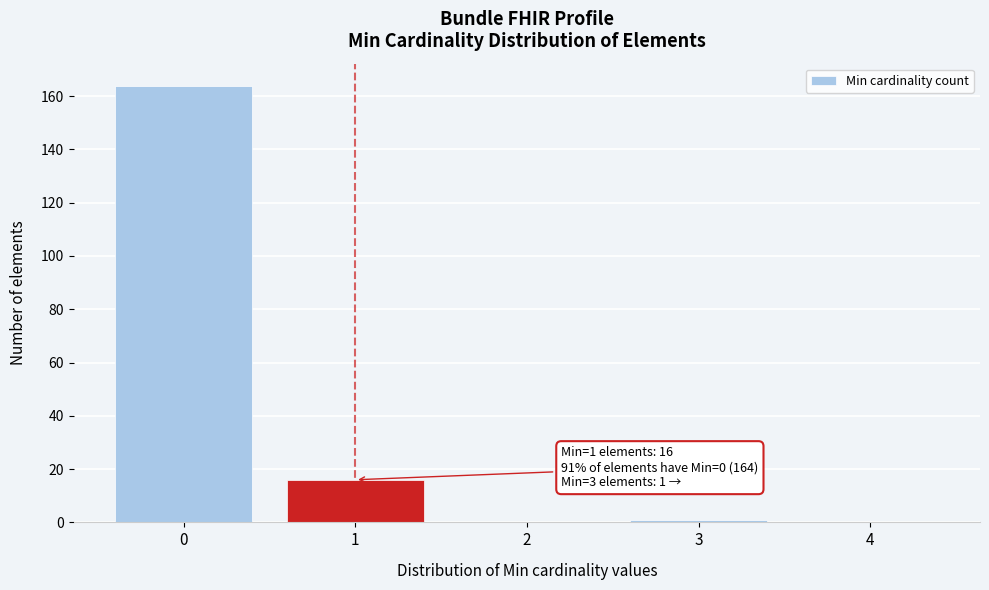

Reading left to right, extract all data points from this chart.

0=164	1=16	2=0	3=1	4=0